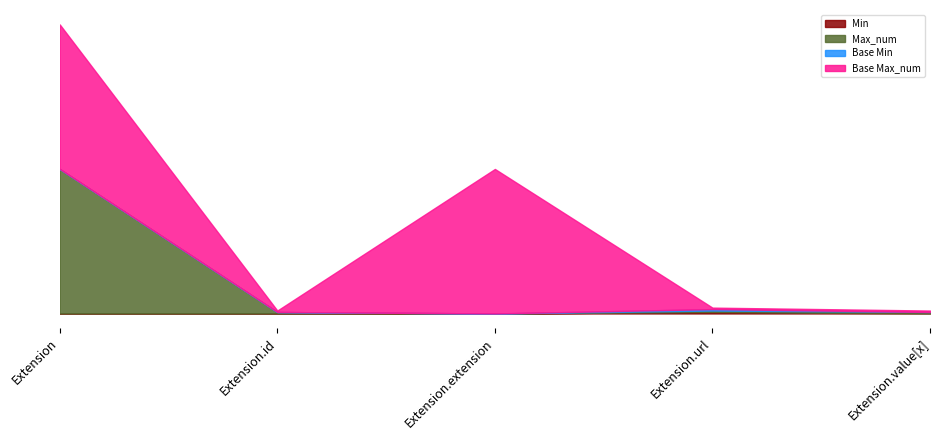

The value of Min at Extension is 0. True or false?

False